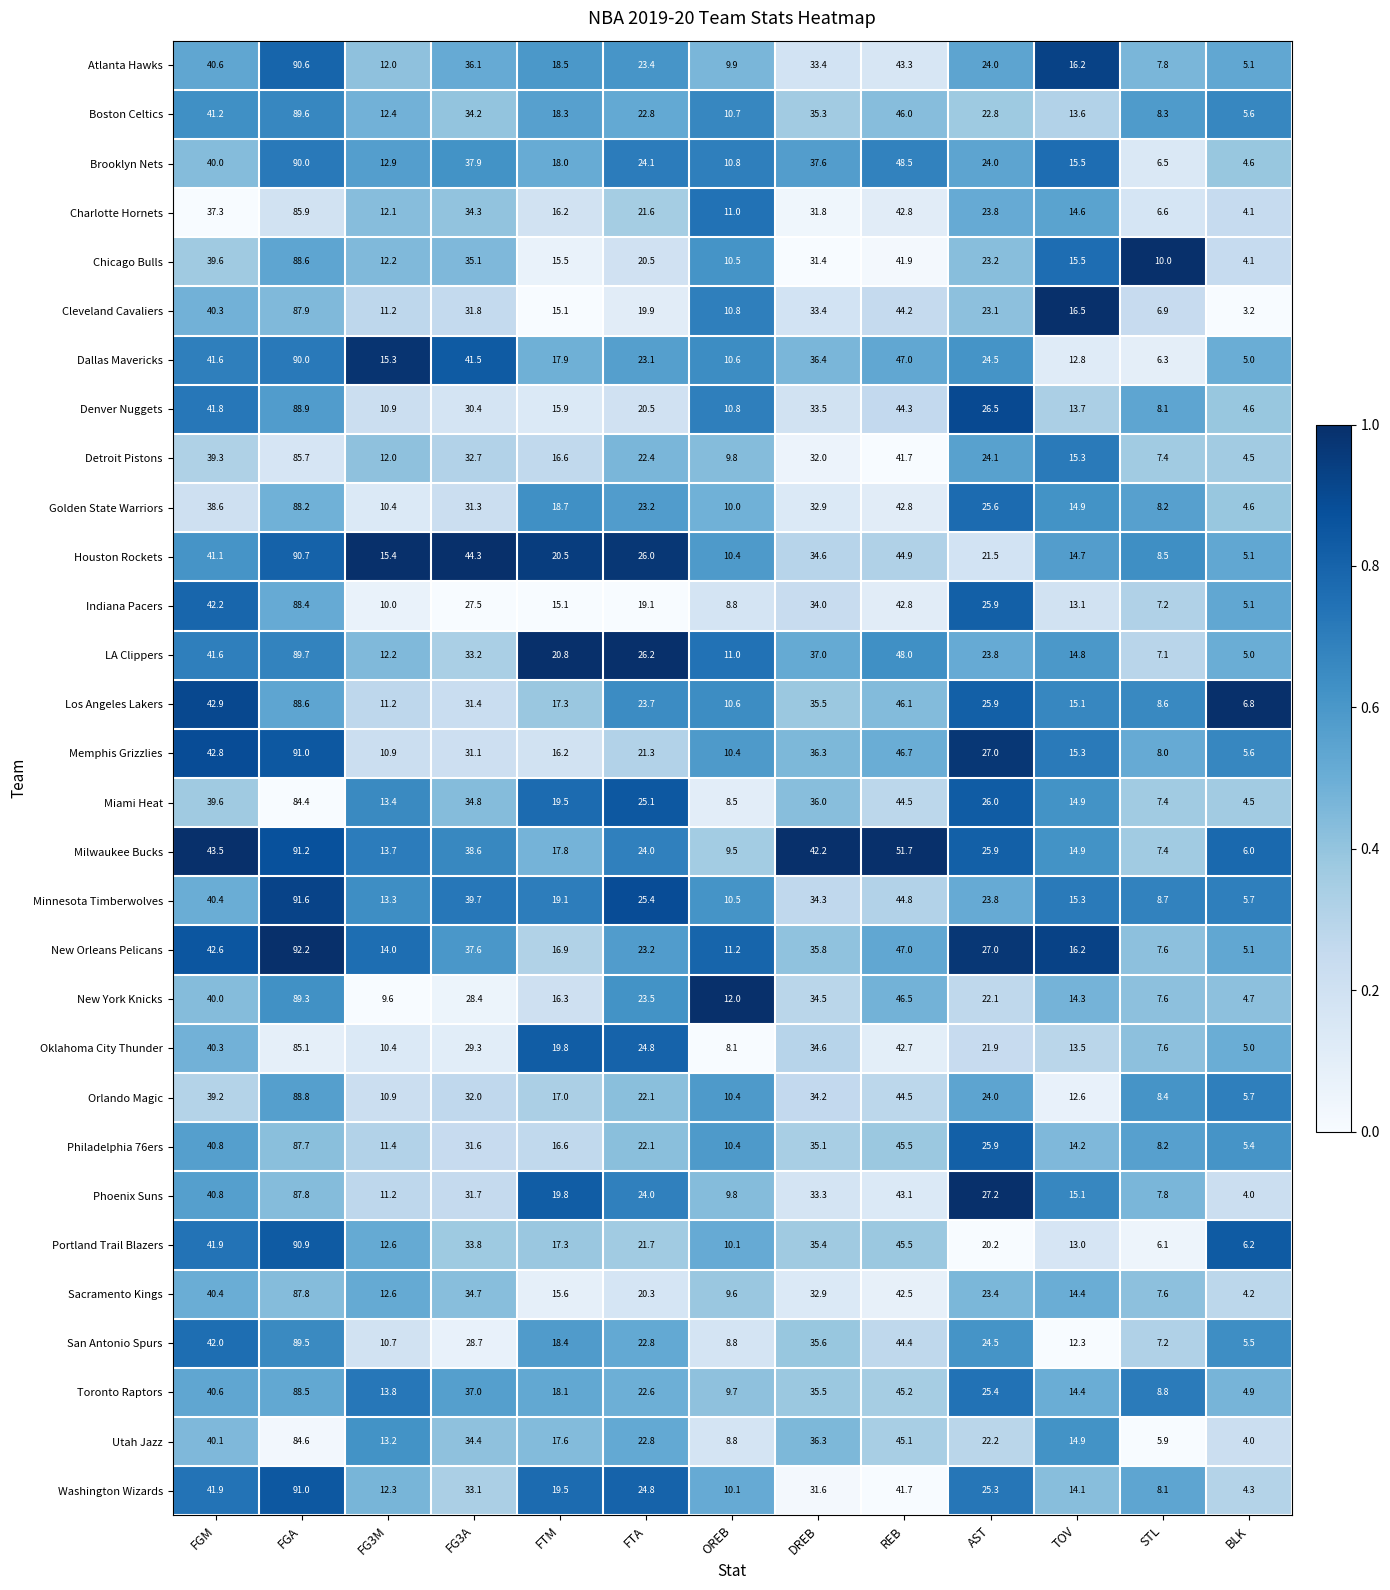

At which label does Detroit Pistons first exceed 22?

FGM